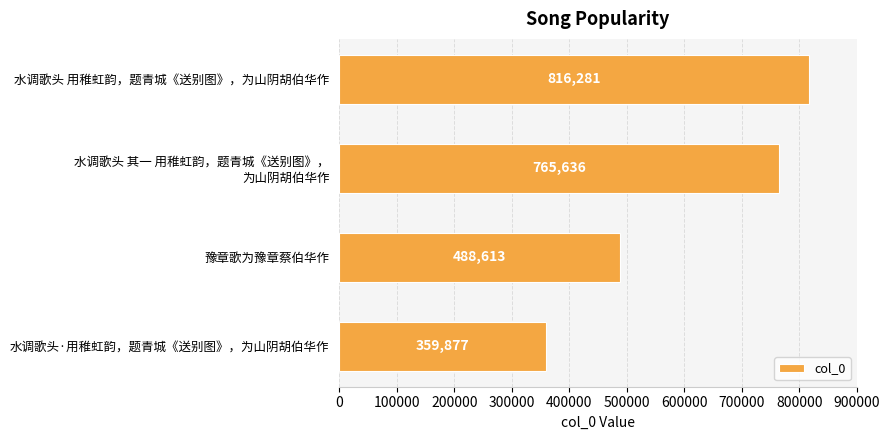

The value at 水调歌头·用稚虹韵，题青城《送别图》，为山阴胡伯华作 is 359877. True or false?

True